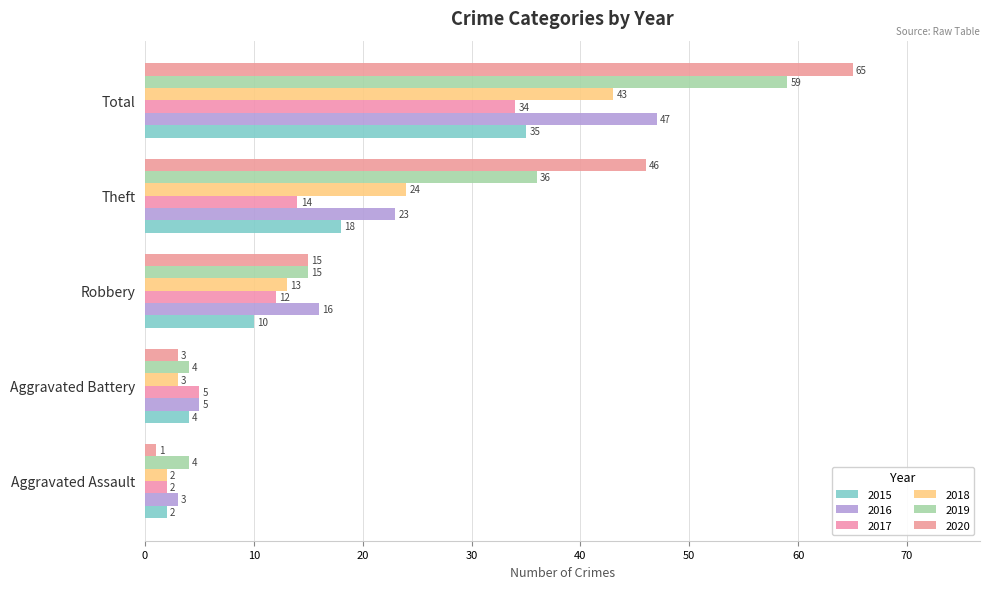

At which label does 2018 first exceed 13?

Theft